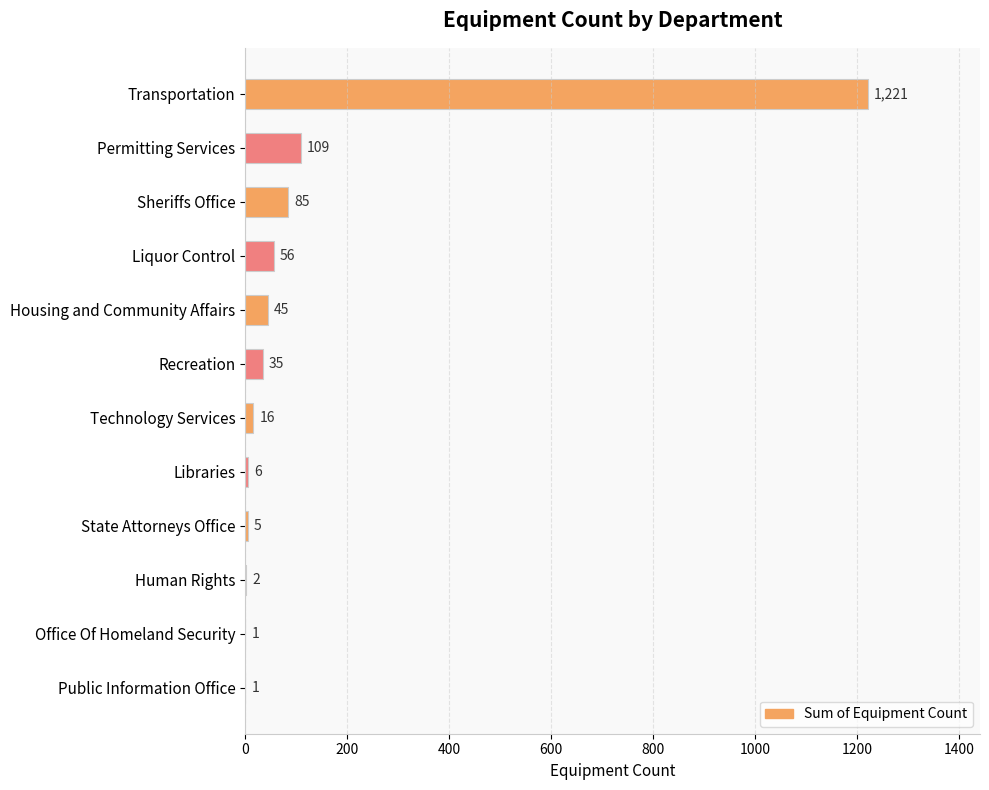

What is the maximum value shown in the chart?

1221